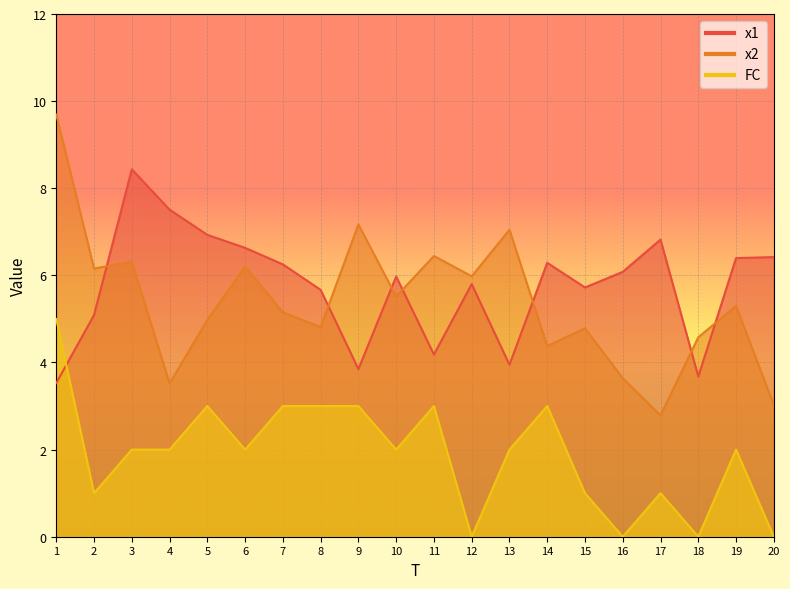

Which series has the largest total across all categories?

x1